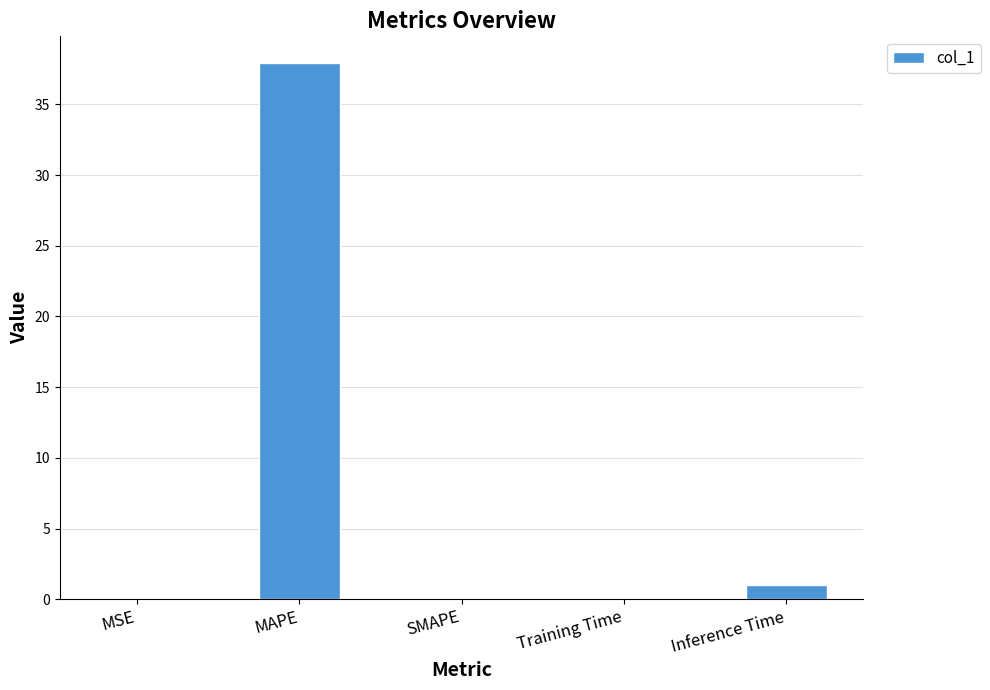

What is the sum of all values?

39.0